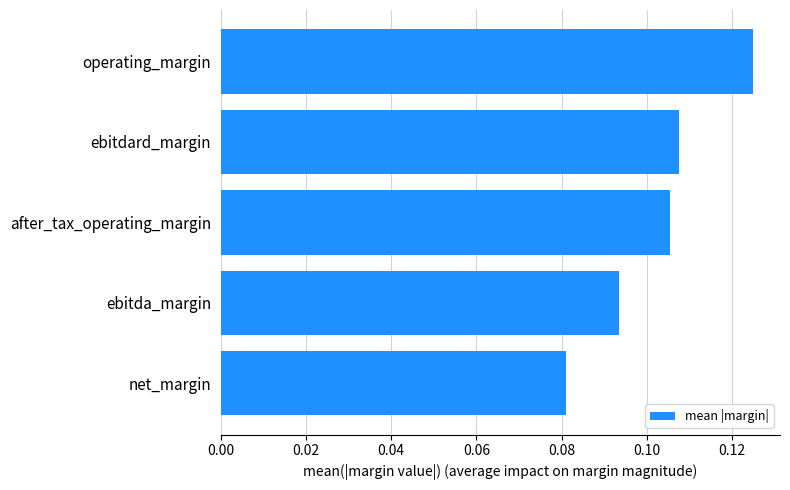

List the labels in order of value, smallest first.

net_margin, ebitda_margin, after_tax_operating_margin, ebitdard_margin, operating_margin